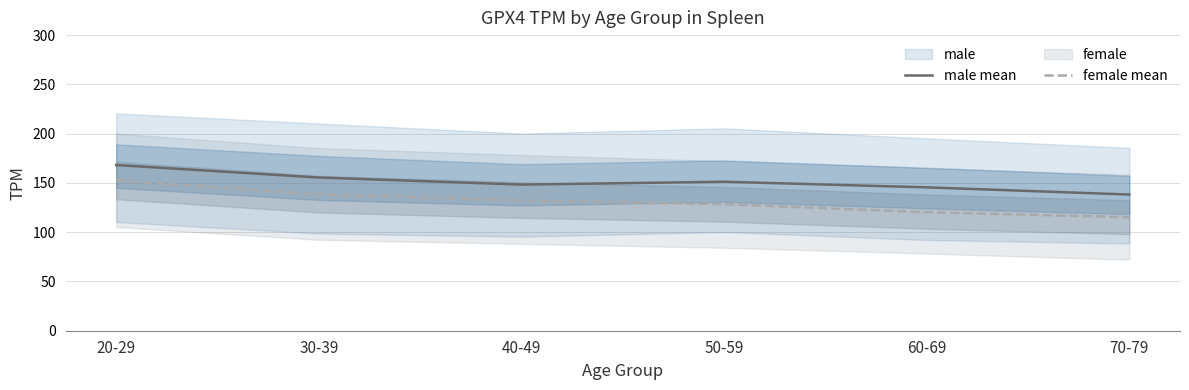

Which series has the largest total across all categories?

male mean